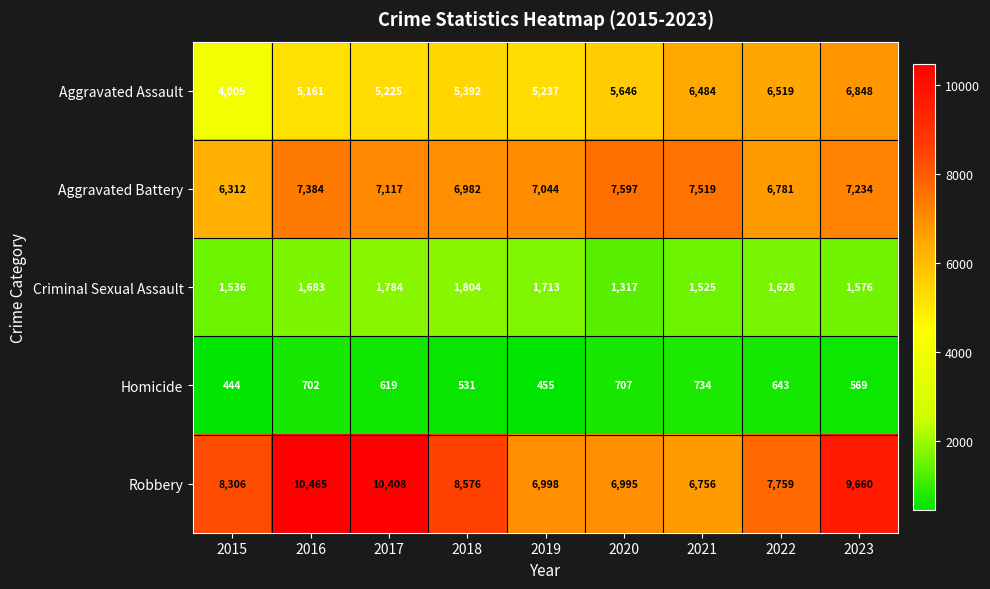

Which series has the largest range (max minus min)?

Robbery